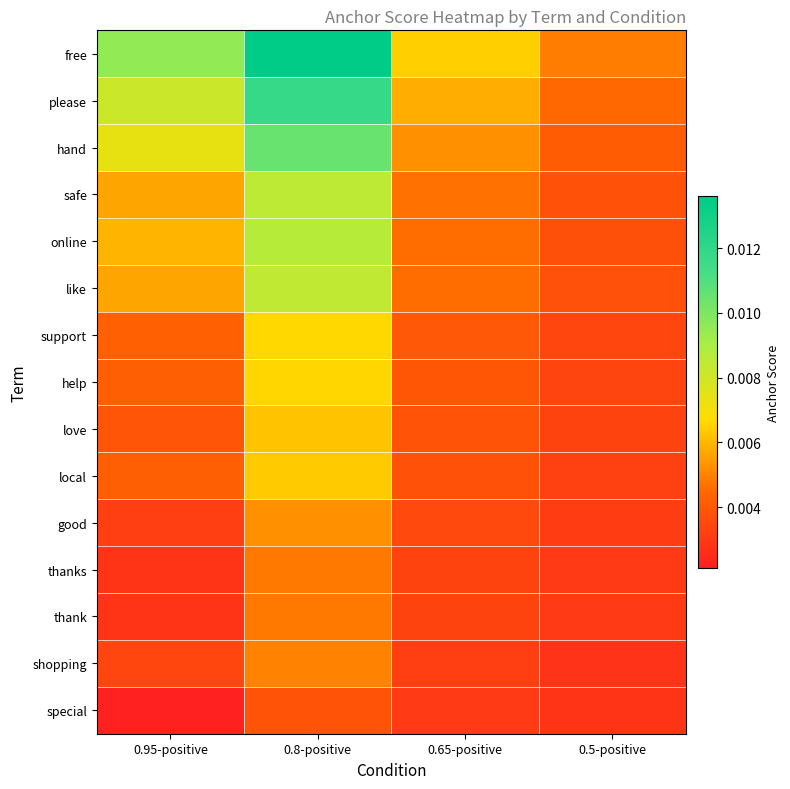

At which category does the chart reach its minimum across all series?

0.95-positive